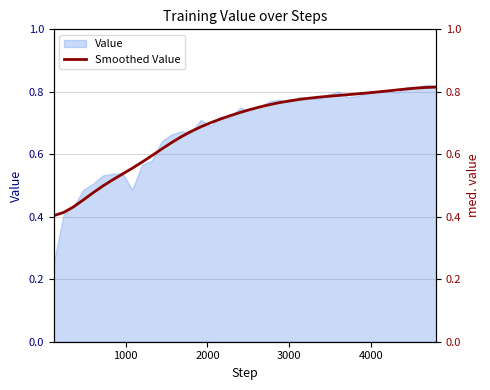

What is the value of the 13th point from the left?

0.6